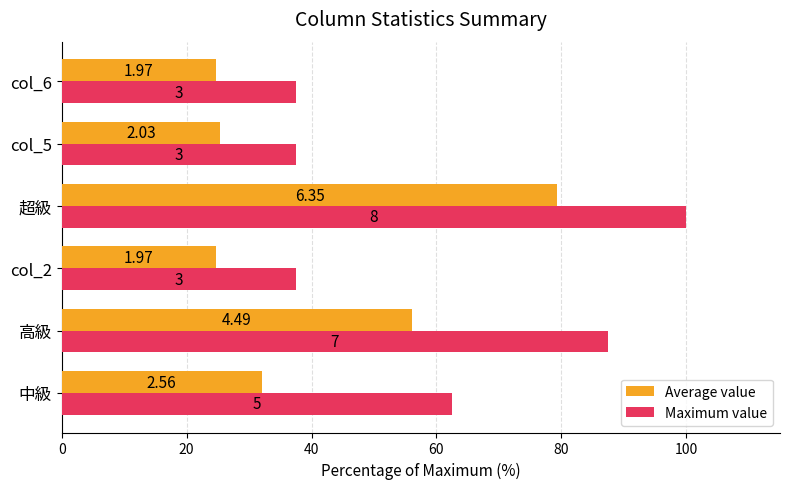

What are all the series names shown in the legend?

Average value, Maximum value